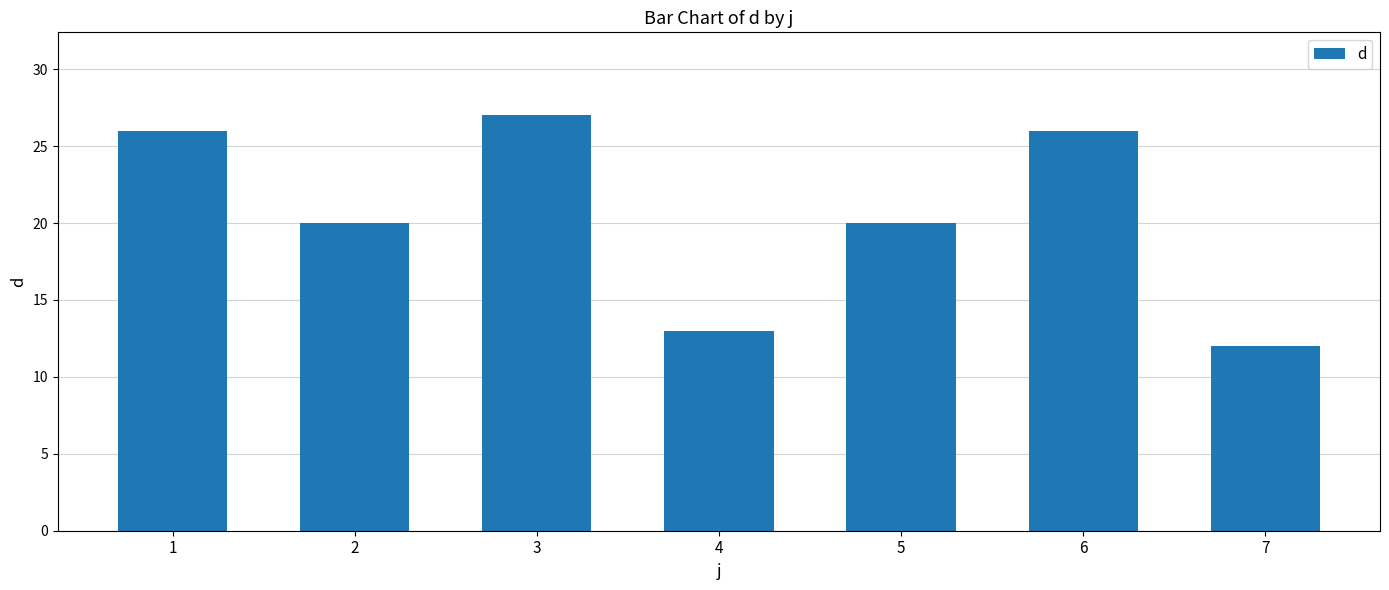

Which label corresponds to the smallest value in the chart?

7